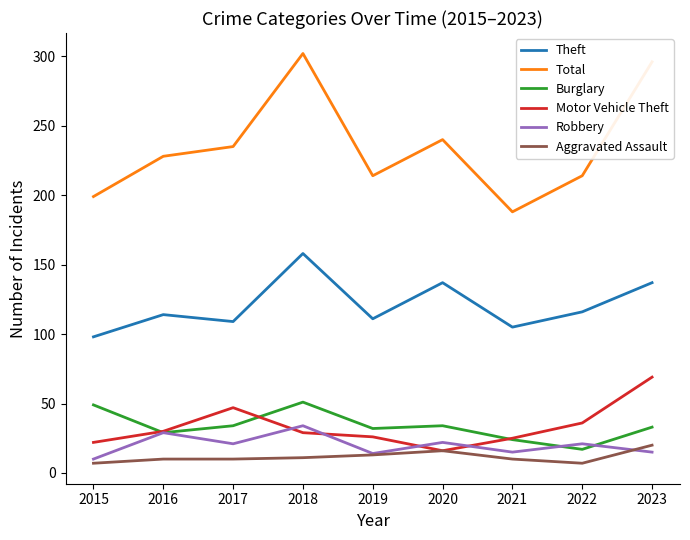

How many values in the Motor Vehicle Theft series are below 29?

4